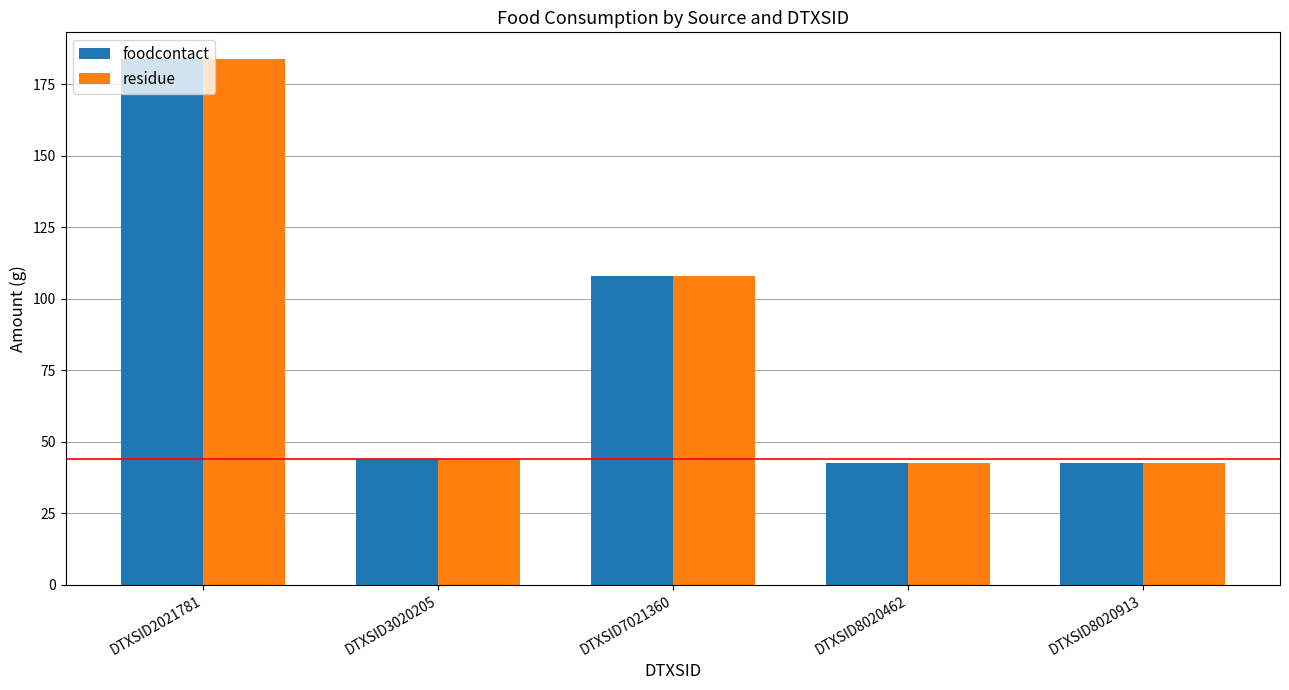

True or false: residue has a value of 184.0 at DTXSID2021781.

True